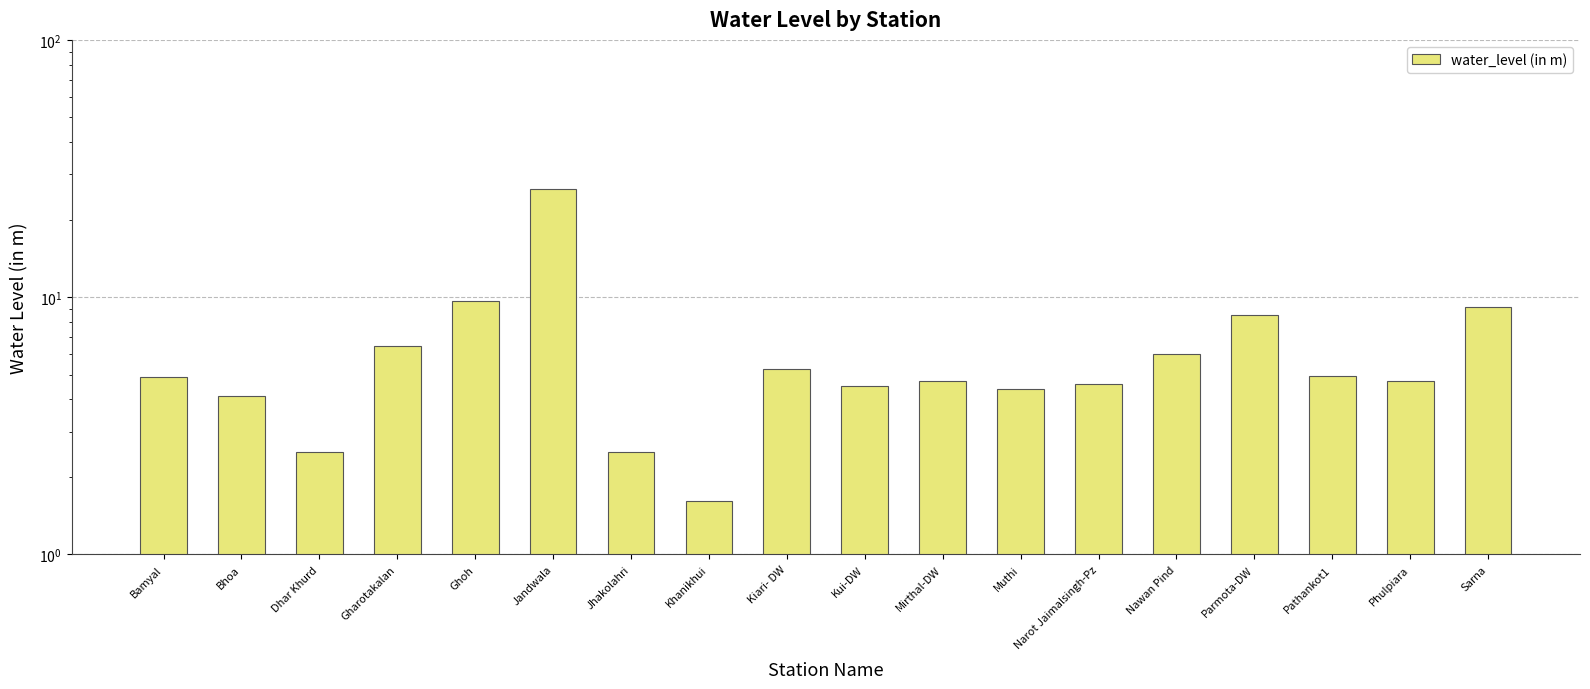

At which label is the value closest to 14?

Ghoh